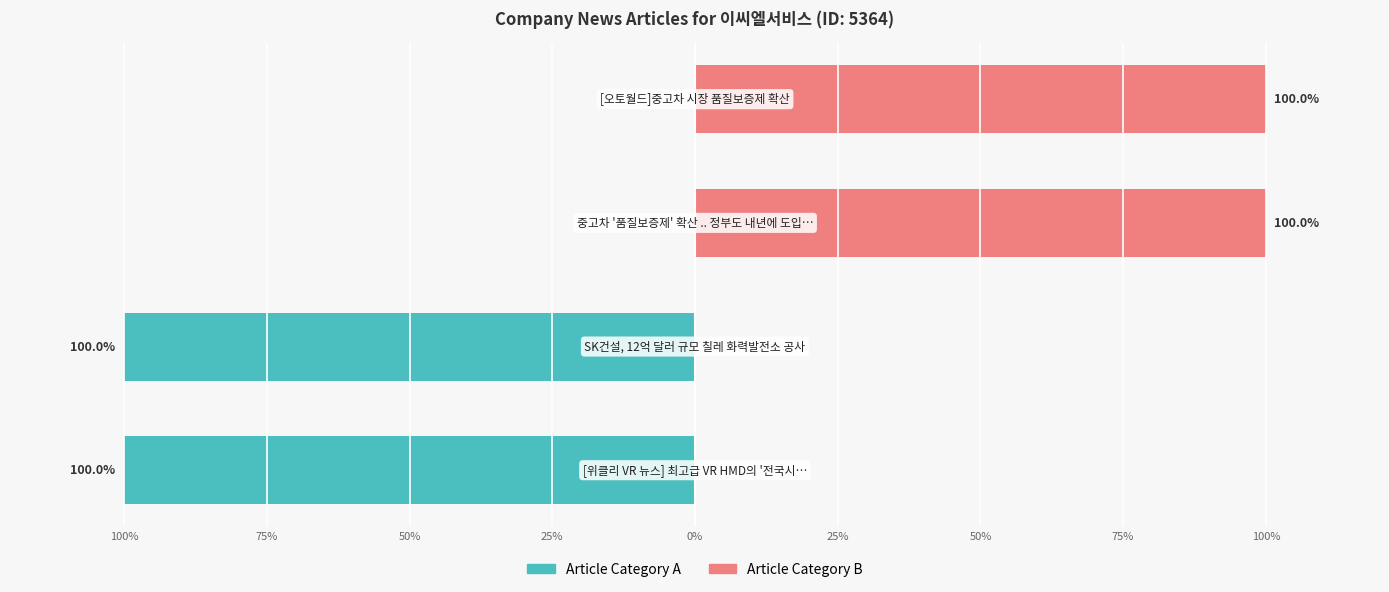

Reading left to right, list all the values displayed in this chart.

Article Category A: 100%=-100	75%=-100	50%=0	25%=0
Article Category B: 100%=0	75%=0	50%=100	25%=100